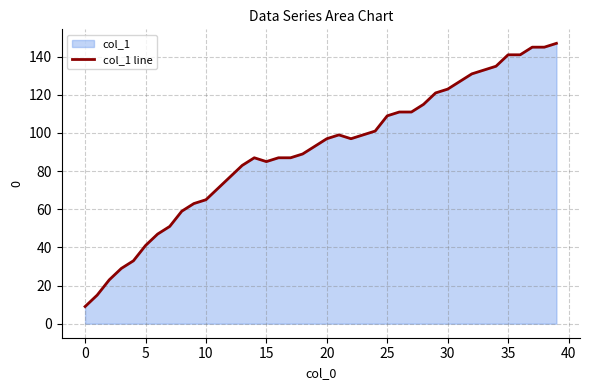

Where is the first local maximum?

14